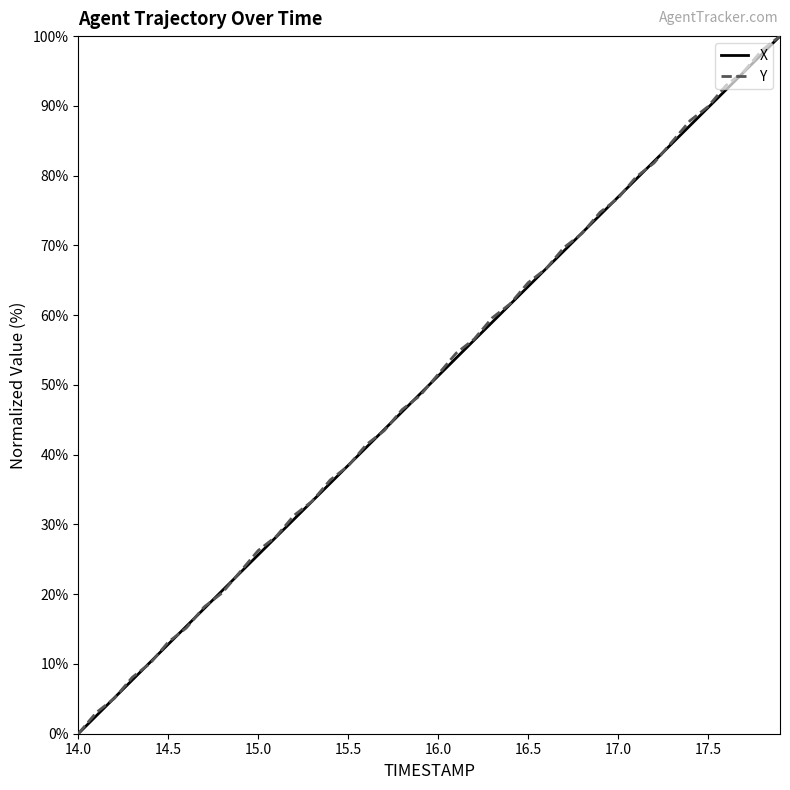

Reading left to right, list all the values displayed in this chart.

X: 0.0	2.6	5.1	7.7	10.3	12.8	15.4	17.9	20.5	23.1	25.6	28.2	30.8	33.3	35.9	38.5	41.0	43.6	46.2	48.7	51.3	53.8	56.4	59.0	61.5	64.1	66.7	69.2	71.8	74.4	76.9	79.5	82.0	84.6	87.2	89.7	92.3	94.9	97.4	100.0
Y: 0.0	3.0	5.1	8.1	10.1	13.1	15.2	18.2	20.2	23.2	26.3	28.3	31.3	33.3	36.4	38.4	41.4	43.4	46.5	48.5	51.5	54.5	56.6	59.6	61.6	64.6	66.7	69.7	71.7	74.7	76.8	79.8	81.8	84.8	87.9	89.9	92.9	94.9	98.0	100.0